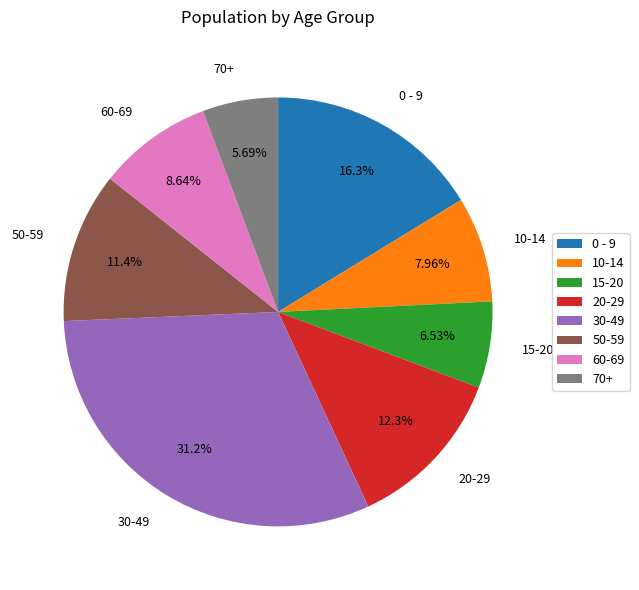

What percentage do 10-14 and 50-59 together represent?

19.3%